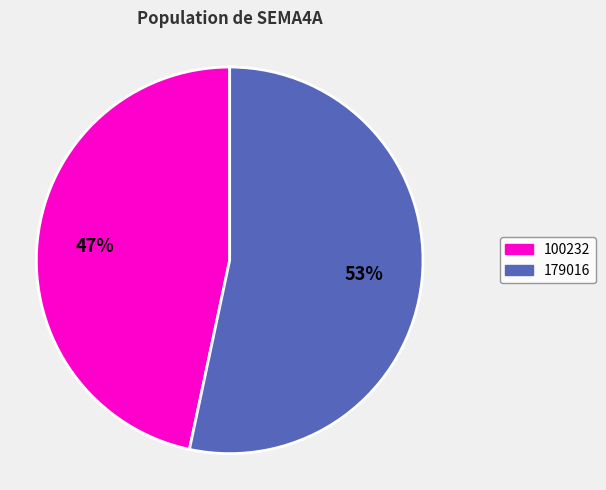

To the nearest percent, what is the average slice percentage?

50%